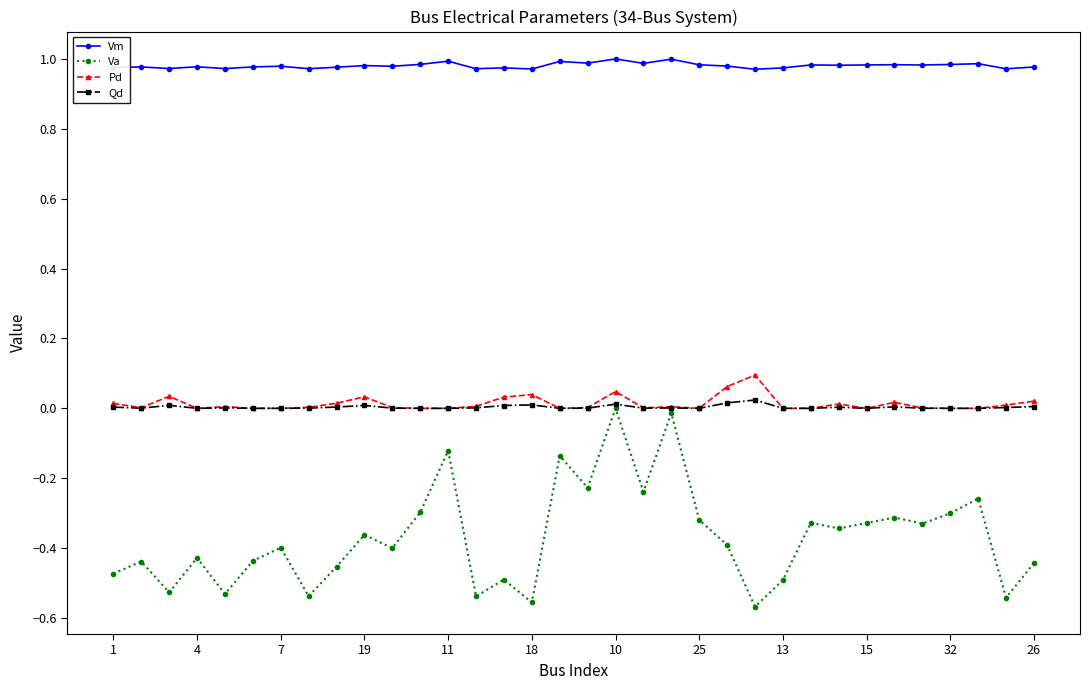

True or false: Vm and Pd cross at least once.

False